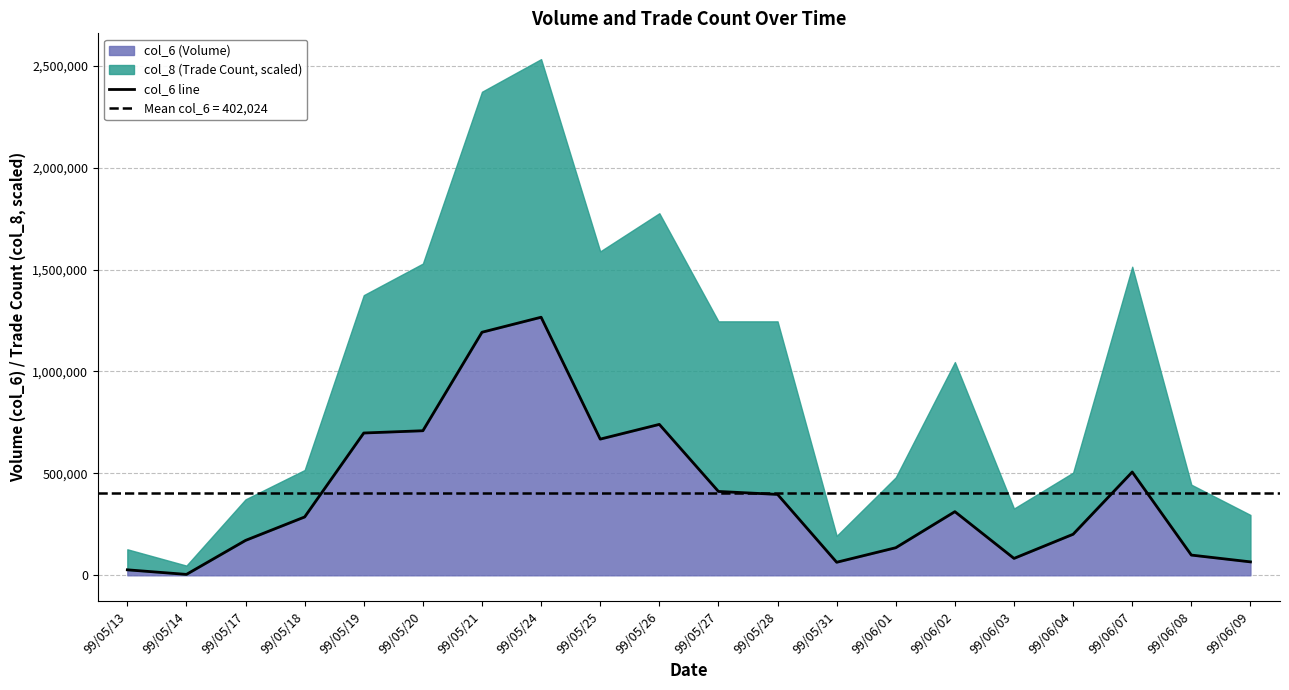

What is the sum of the values at 99/05/13 and 99/05/17?

198200